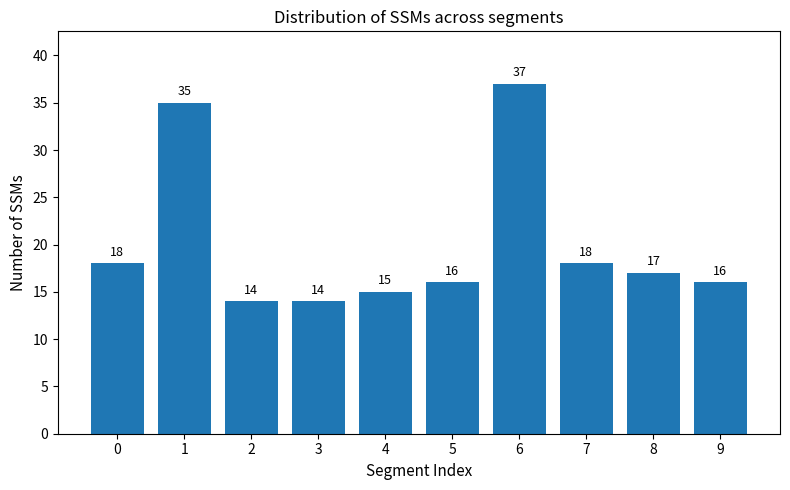

The value at 6 is 37. True or false?

True